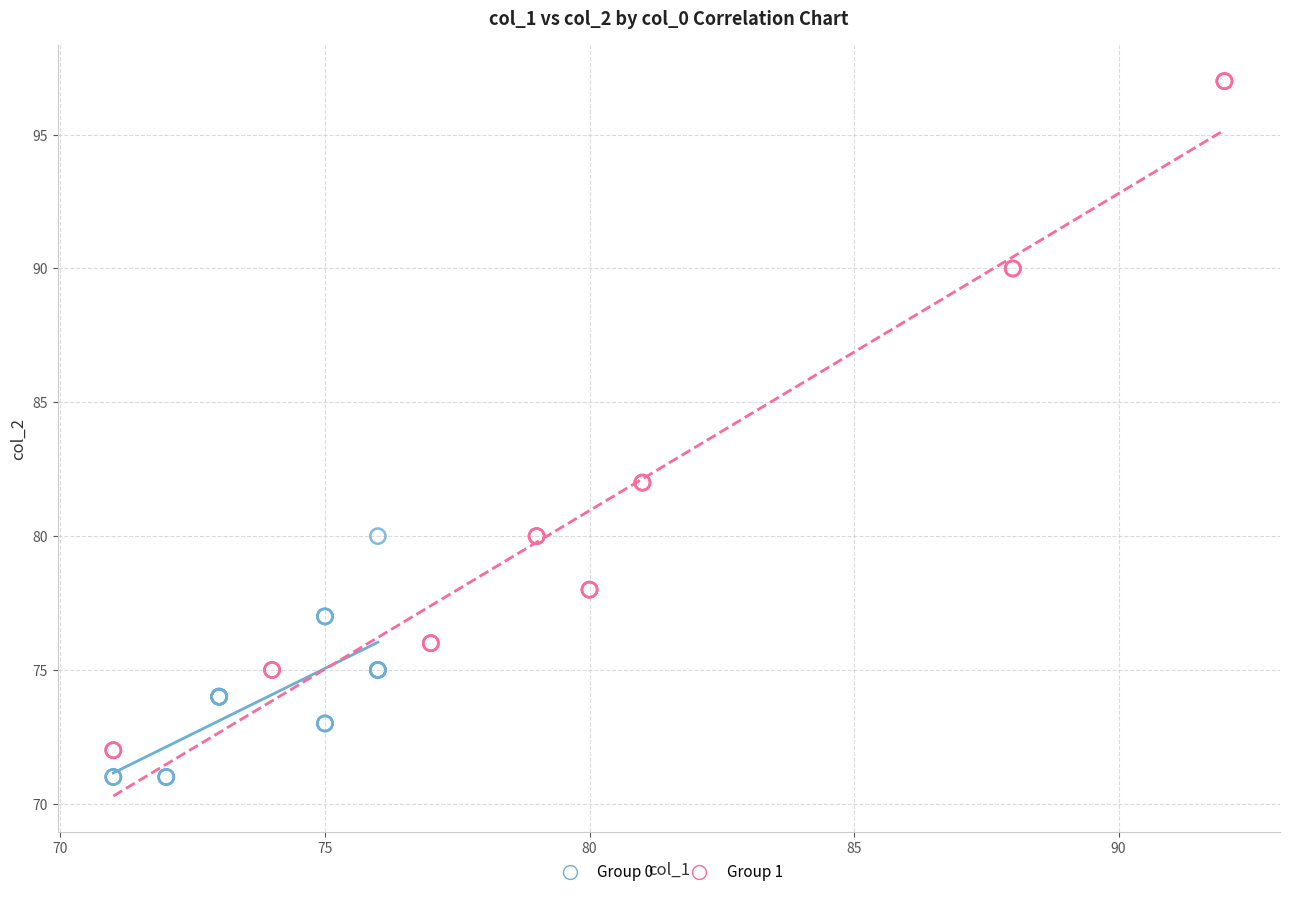

Which series contains the highest Y value?

Group 1